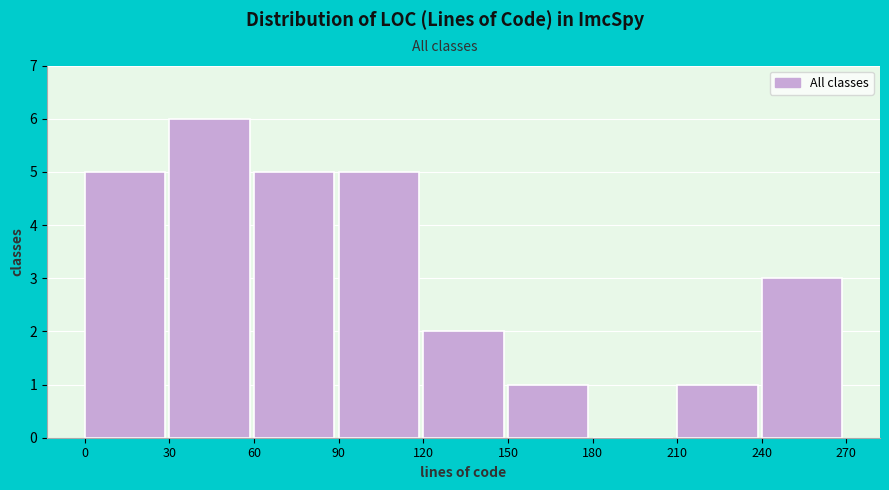

Over which range of the x-axis is the bar tallest?

30 to 60